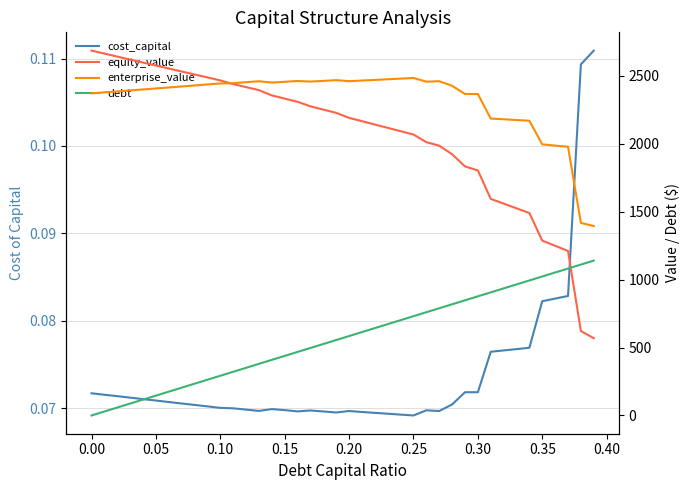

What is the sum of all debt values?

22786.1